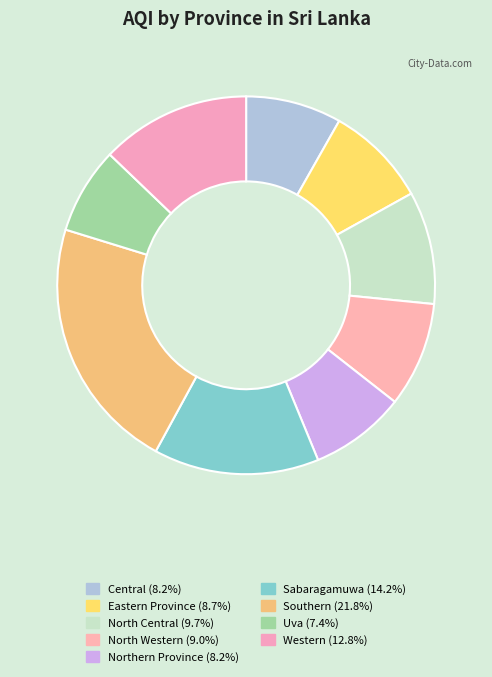

Is it true that Southern is 22% of the pie?

True